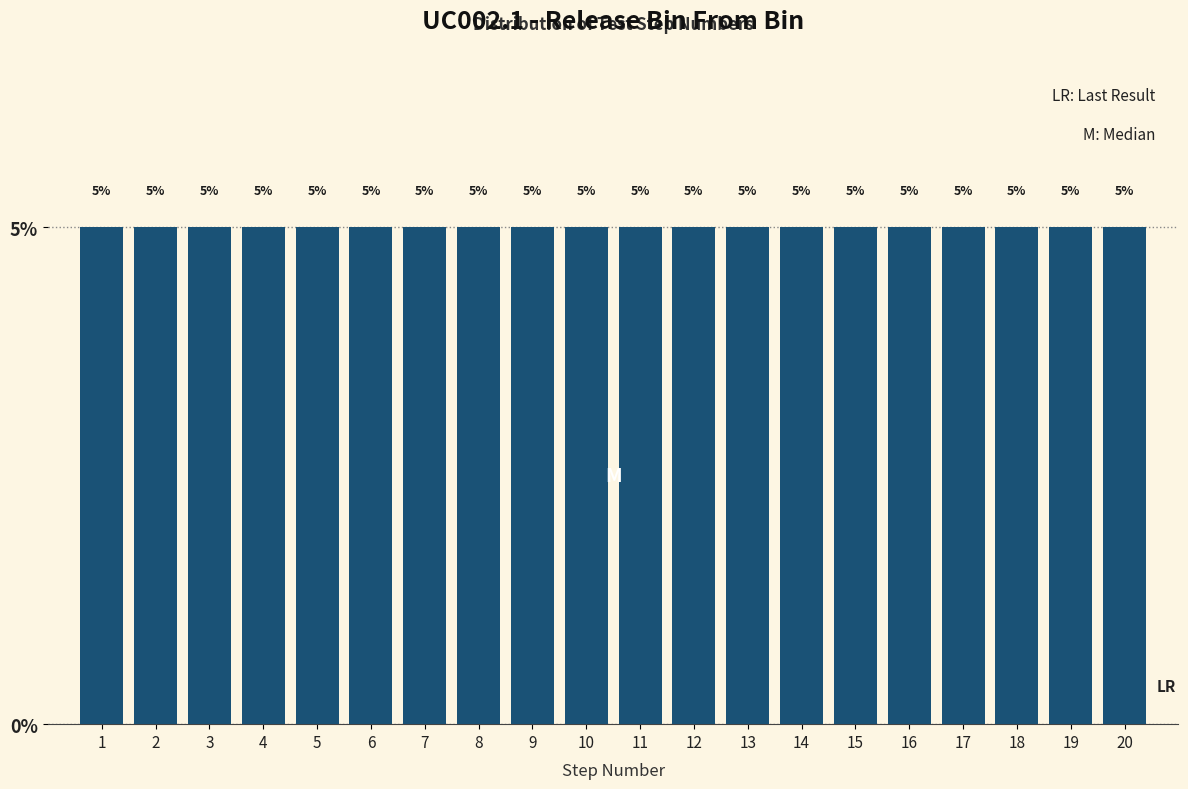

Reading left to right, transcribe this chart: for each bar, give the range it covers on the x-axis and its height.

0.5 to 1.5: 5
1.5 to 2.5: 5
2.5 to 3.5: 5
3.5 to 4.5: 5
4.5 to 5.5: 5
5.5 to 6.5: 5
6.5 to 7.5: 5
7.5 to 8.5: 5
8.5 to 9.5: 5
9.5 to 10.5: 5
10.5 to 11.5: 5
11.5 to 12.5: 5
12.5 to 13.5: 5
13.5 to 14.5: 5
14.5 to 15.5: 5
15.5 to 16.5: 5
16.5 to 17.5: 5
17.5 to 18.5: 5
18.5 to 19.5: 5
19.5 to 20.5: 5